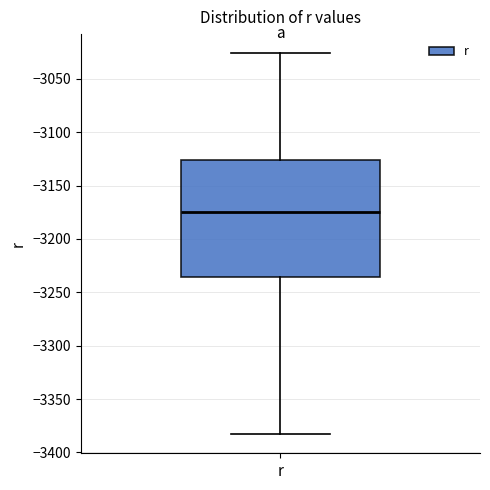

Read this box plot against the y-axis: the position of the median line, the range covered by the box, and the ends of both whiskers. The values are not printed on the chart, so give them approximately, as read against the axis.

median -3175, box -3235 to -3125, whiskers -3385 to -3025